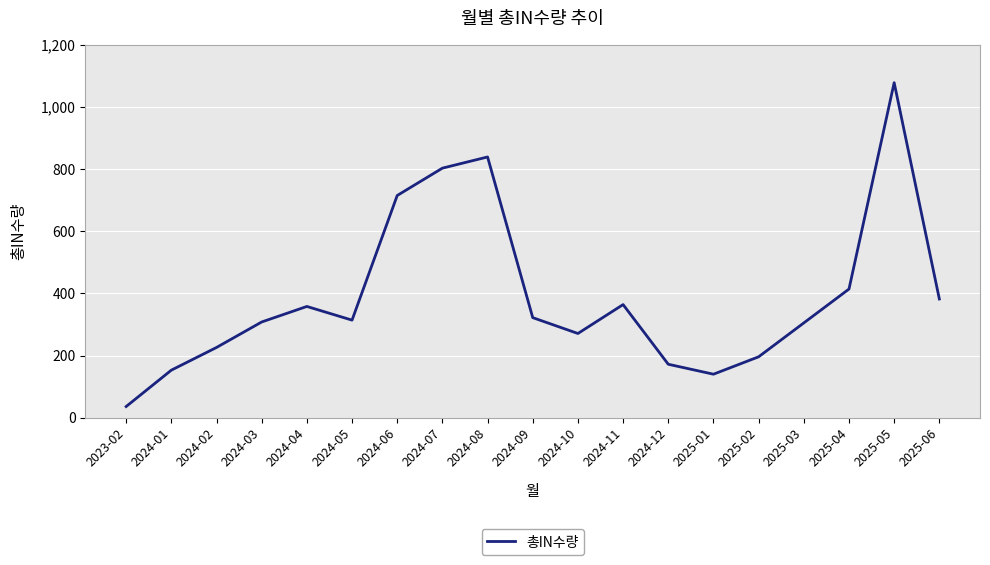

What is the maximum value shown in the chart?

1078